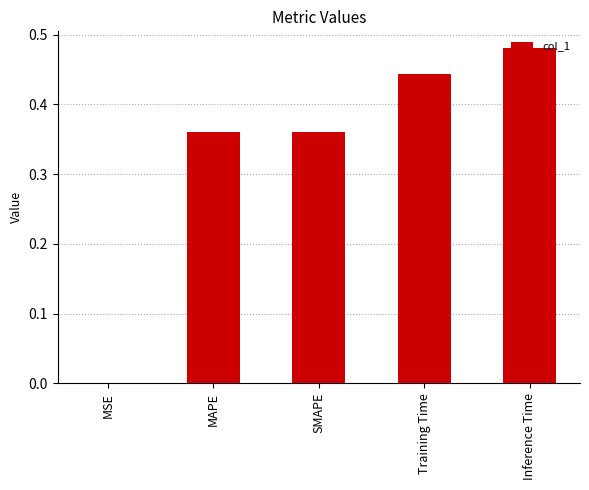

What is the change in value from MSE to SMAPE?

+0.4